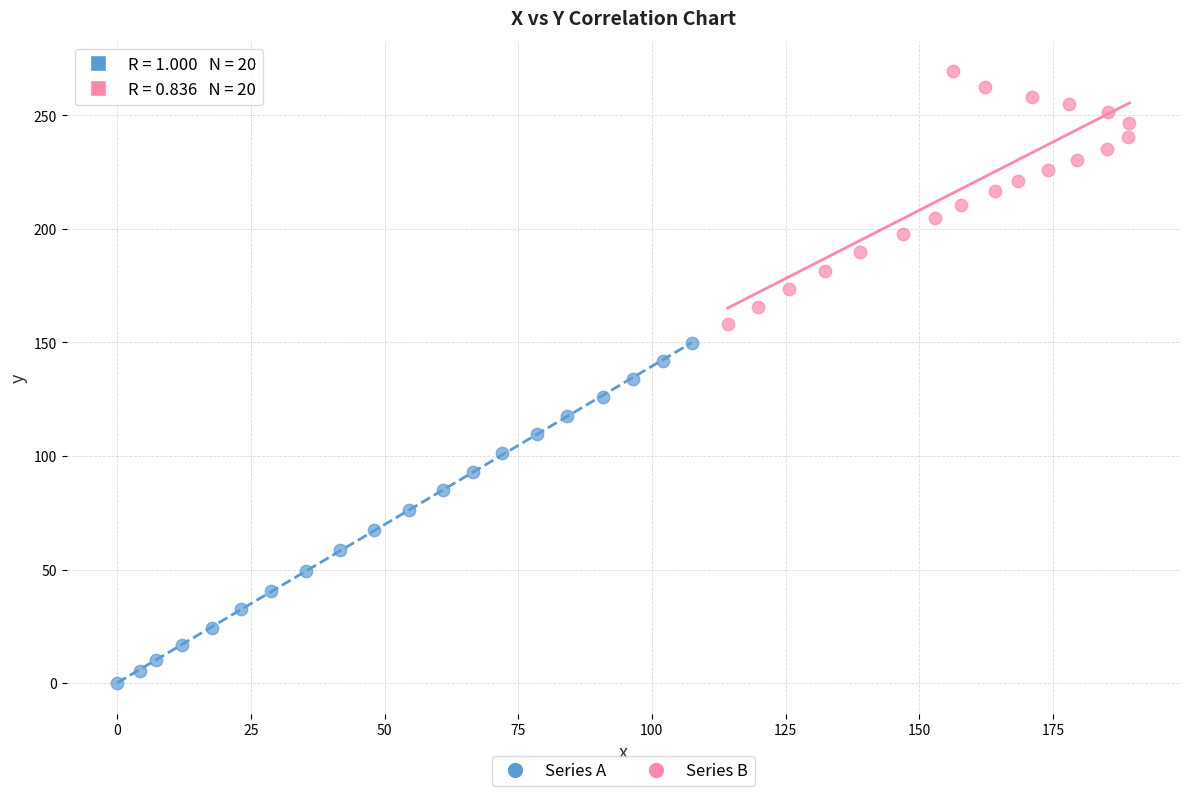

Which series has the widest spread of Y values?

Series A